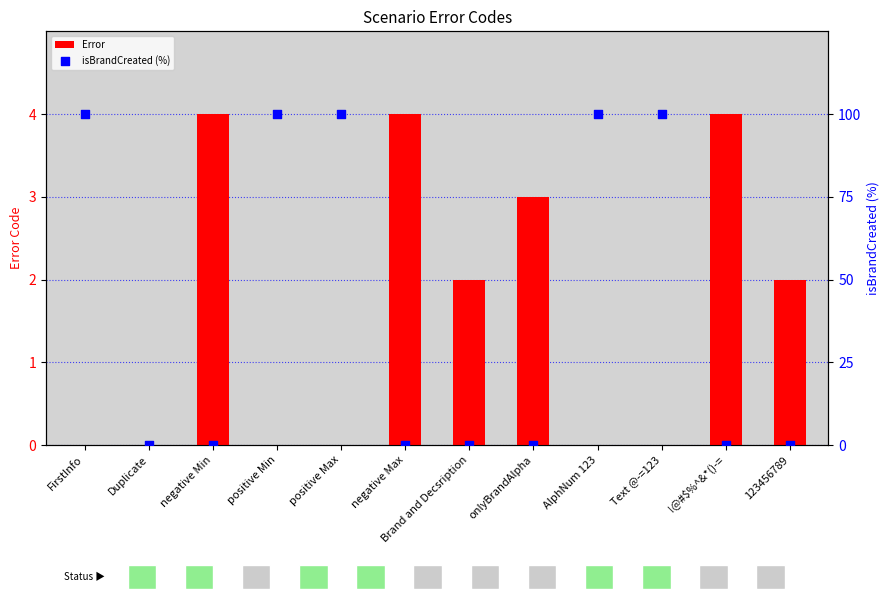

At which category is the sum across all series the highest?

FirstInfo